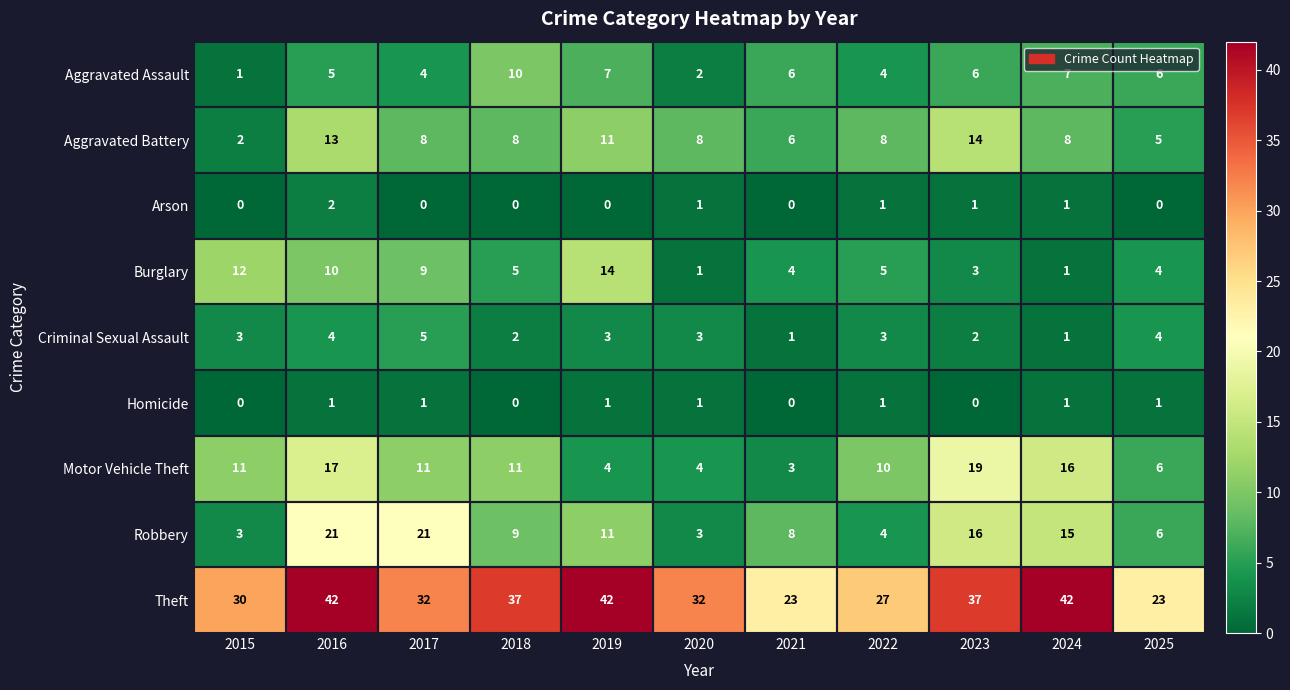

At which label does Aggravated Battery first exceed 8?

2016